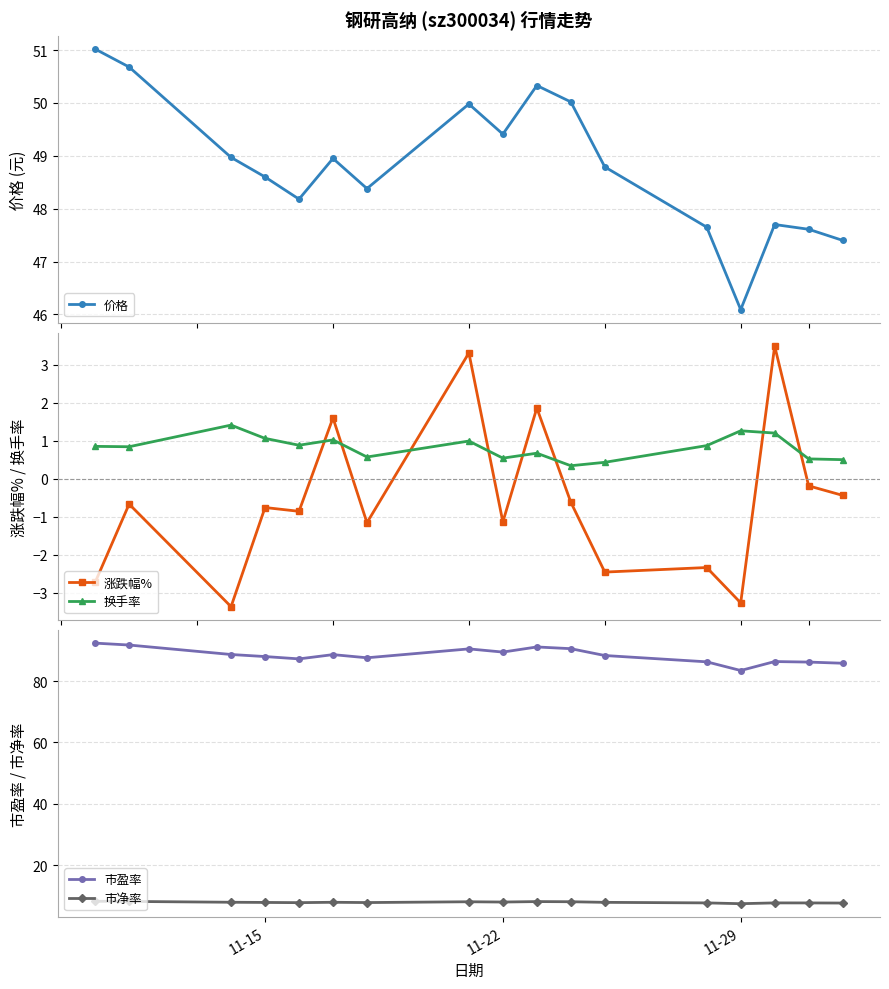

What is the value of the 换手率 point at the 12th from the left?

0.4